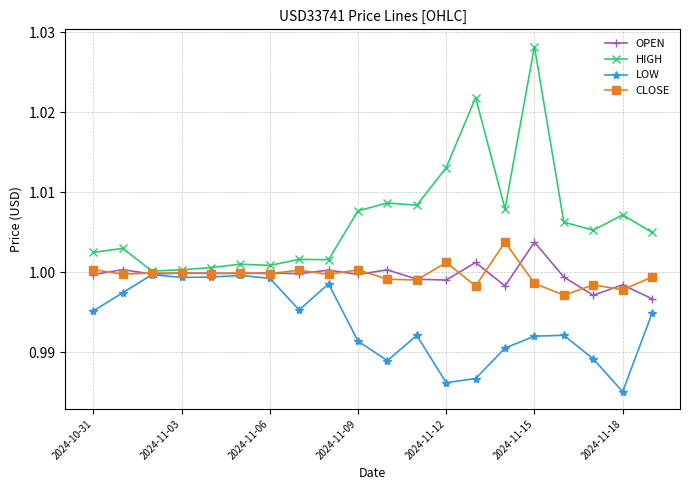

At how many categories does at least one series exceed 0?

20